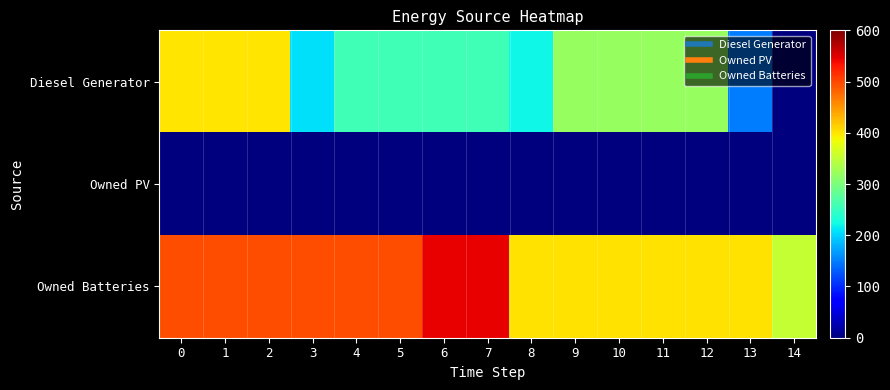

Reading right to left, what are all the values shown in this chart?

Diesel Generator: 14=0	13=148	12=319	11=319	10=319	9=319	8=221	7=257	6=257	5=257	4=257	3=207	2=400	1=400	0=400
Owned PV: 14=0	13=0	12=0	11=0	10=0	9=0	8=0	7=0	6=0	5=0	4=0	3=0	2=0	1=0	0=0
Owned Batteries: 14=353	13=402	12=402	11=402	10=402	9=402	8=402	7=544	6=544	5=495	4=495	3=495	2=495	1=495	0=495